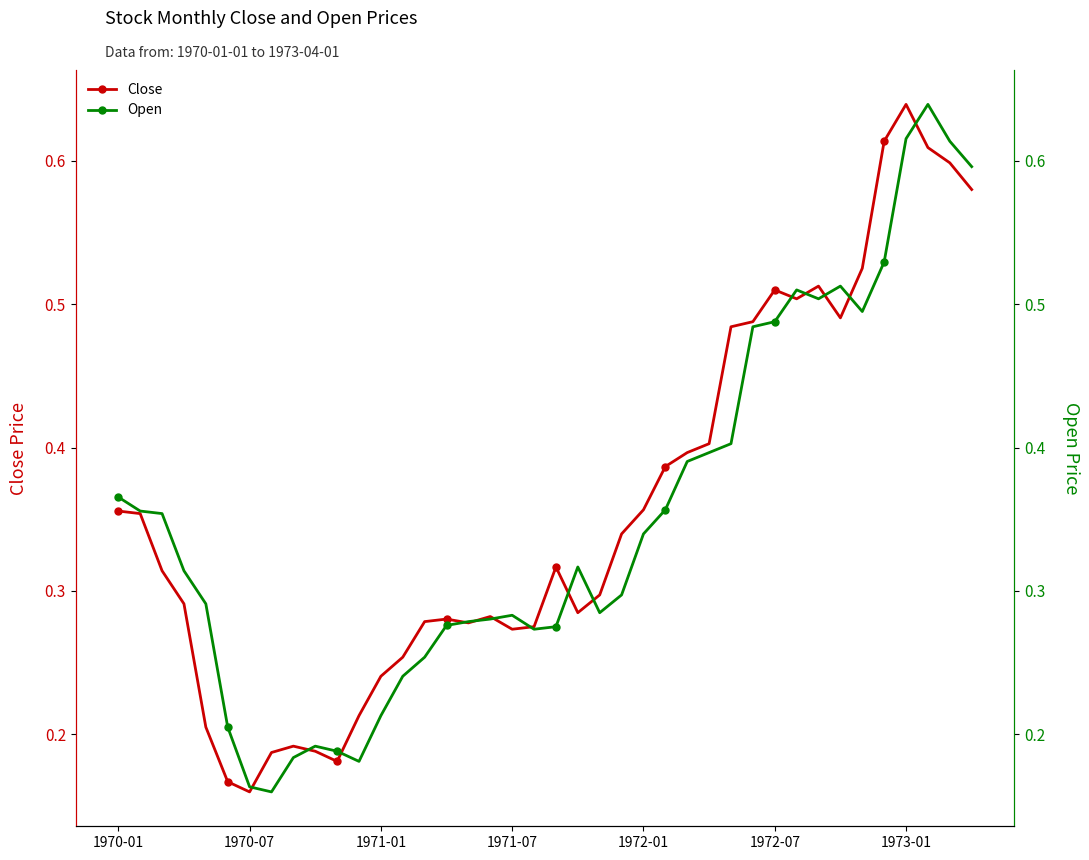

Reading left to right, extract all data points from this chart.

Close: 0.4	0.4	0.3	0.3	0.2	0.2	0.2	0.2	0.2	0.2	0.2	0.2	0.2	0.3	0.3	0.3	0.3	0.3	0.3	0.3	0.3	0.3	0.3	0.3	0.4	0.4	0.4	0.4	0.5	0.5	0.5	0.5	0.5	0.5	0.5	0.6	0.6	0.6	0.6	0.6
Open: 0.4	0.4	0.4	0.3	0.3	0.2	0.2	0.2	0.2	0.2	0.2	0.2	0.2	0.2	0.3	0.3	0.3	0.3	0.3	0.3	0.3	0.3	0.3	0.3	0.3	0.4	0.4	0.4	0.4	0.5	0.5	0.5	0.5	0.5	0.5	0.5	0.6	0.6	0.6	0.6